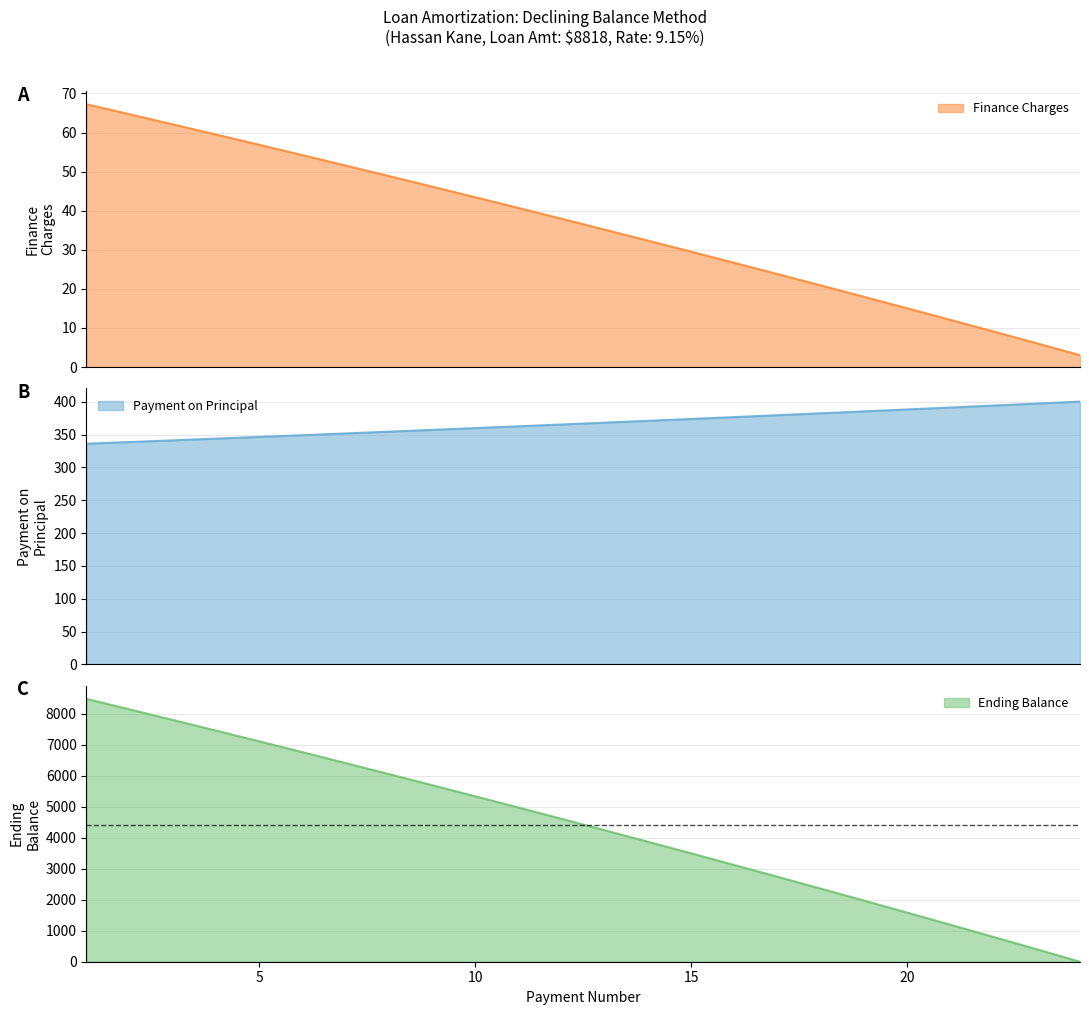

What is the minimum value for Finance Charges?

3.1